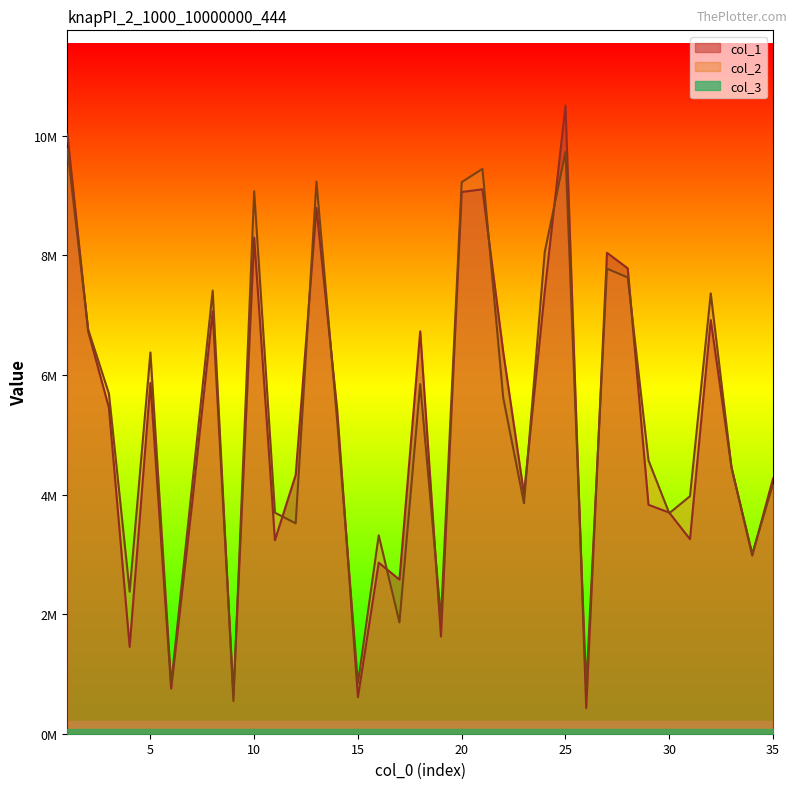

Between 25 and 26, which series saw the biggest shift?

col_1